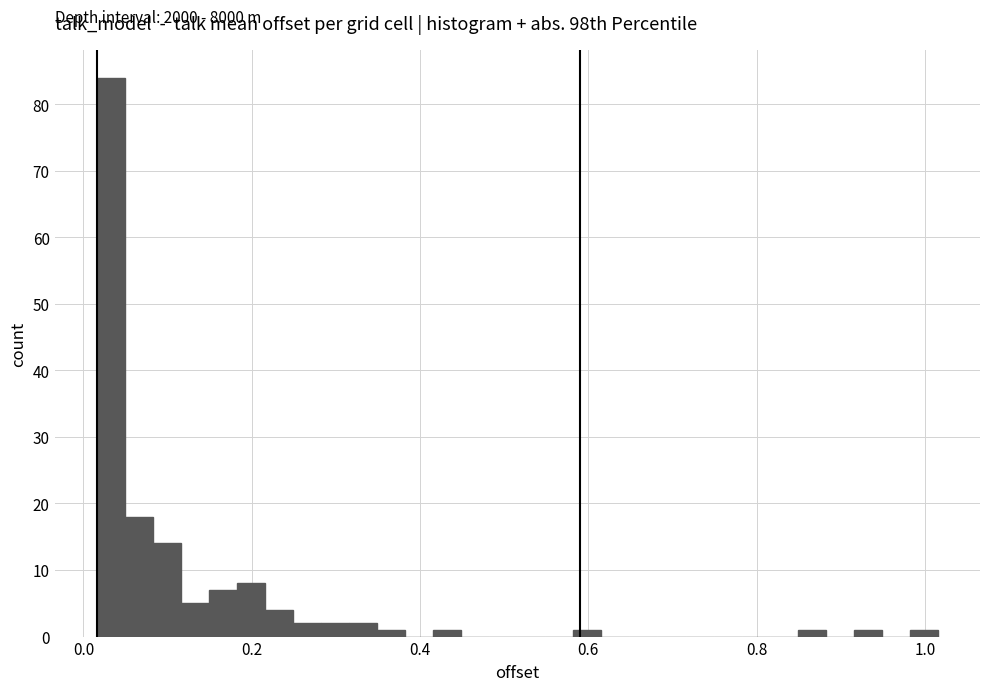

Around what value on the x-axis is the tallest bar? Give the approximate position of its centre, as read against the axis.

0.04